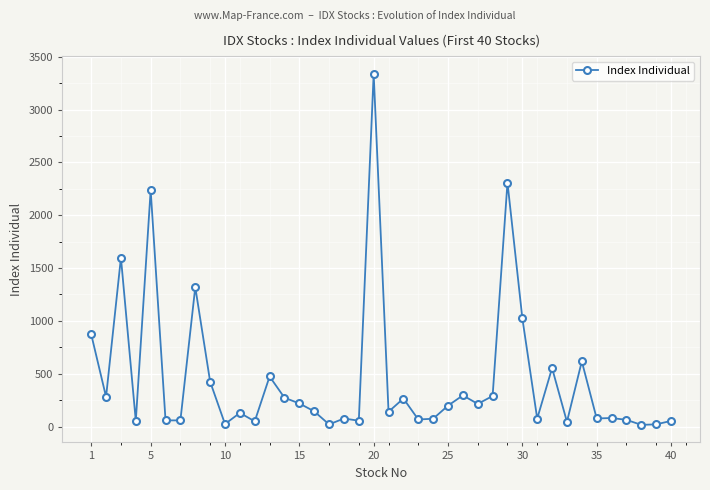

What is the value of the 9th point from the left?

424.7